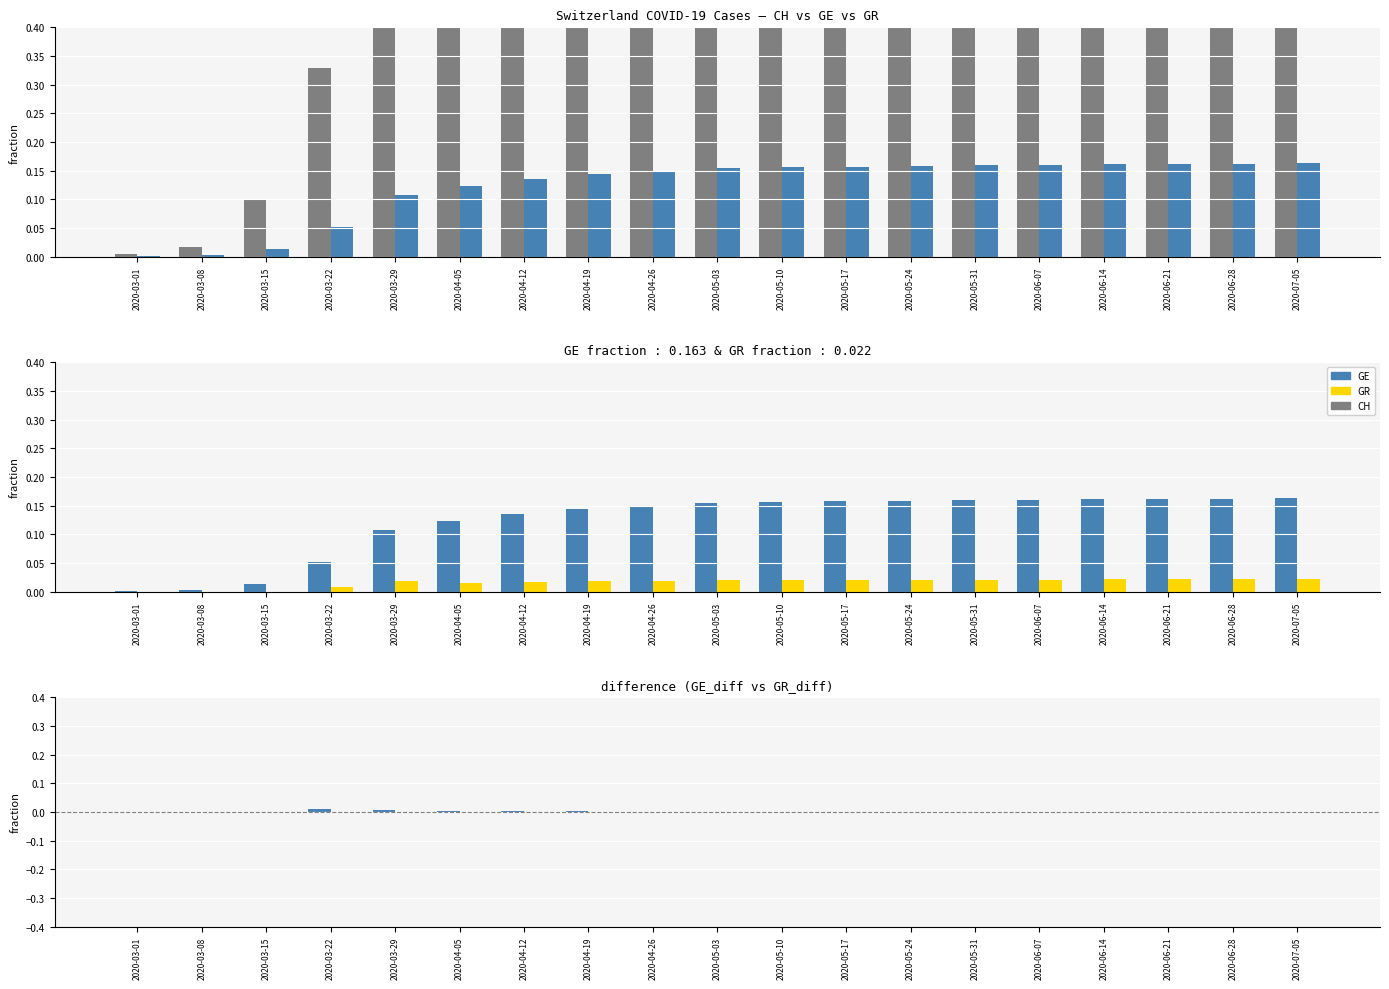

At which category is the sum across all series the highest?

2020-07-05